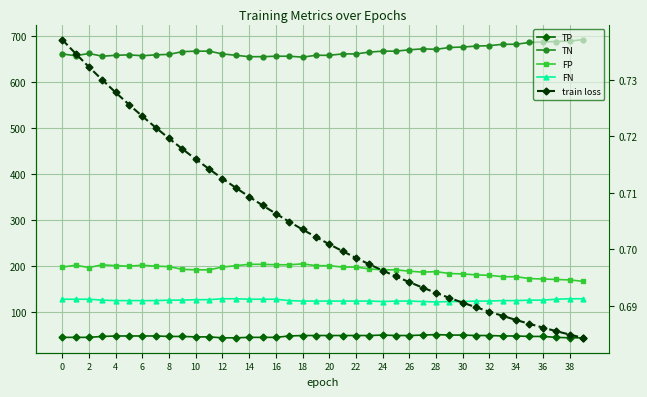

Which series has the largest total across all categories?

TN